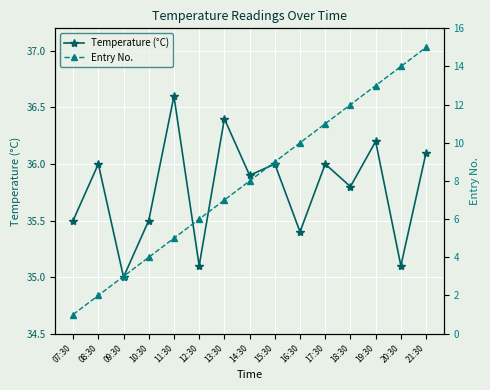

Between 07:30 and 17:30, which series saw the biggest shift?

Entry No.